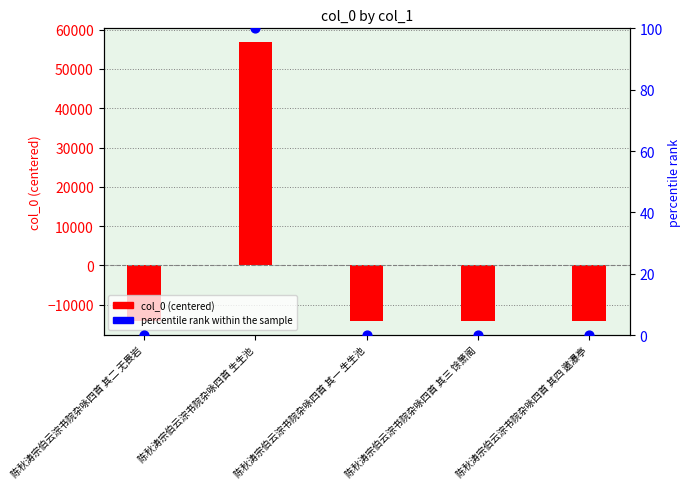

What are all the series names shown in the legend?

col_0 (centered), percentile rank within the sample